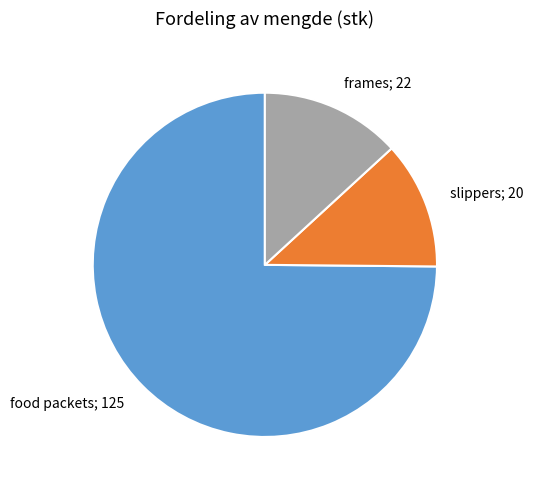

How many segments does this pie chart have?

3